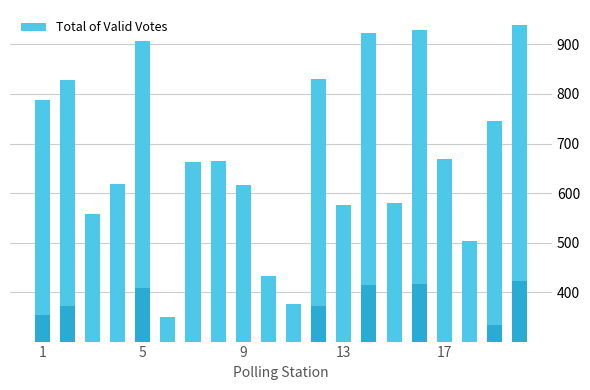

What is the difference between the maximum and minimum values?

588